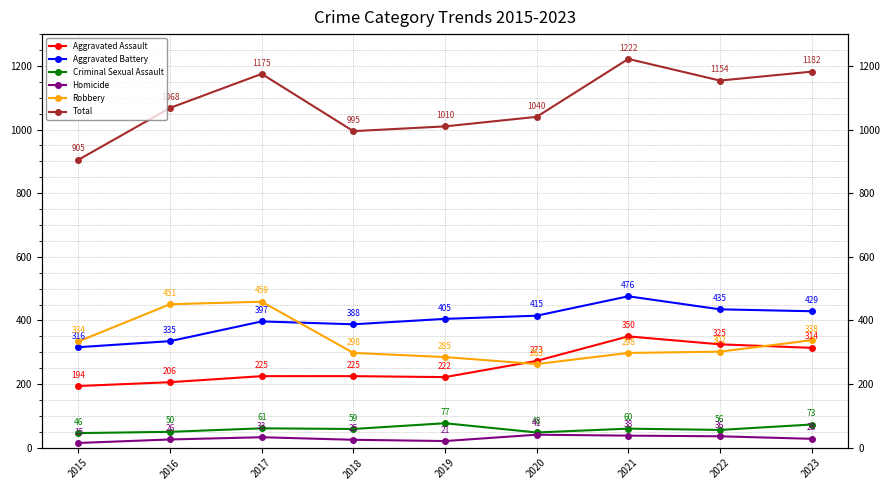

True or false: Criminal Sexual Assault has more than 0 points higher than both neighbors.

True